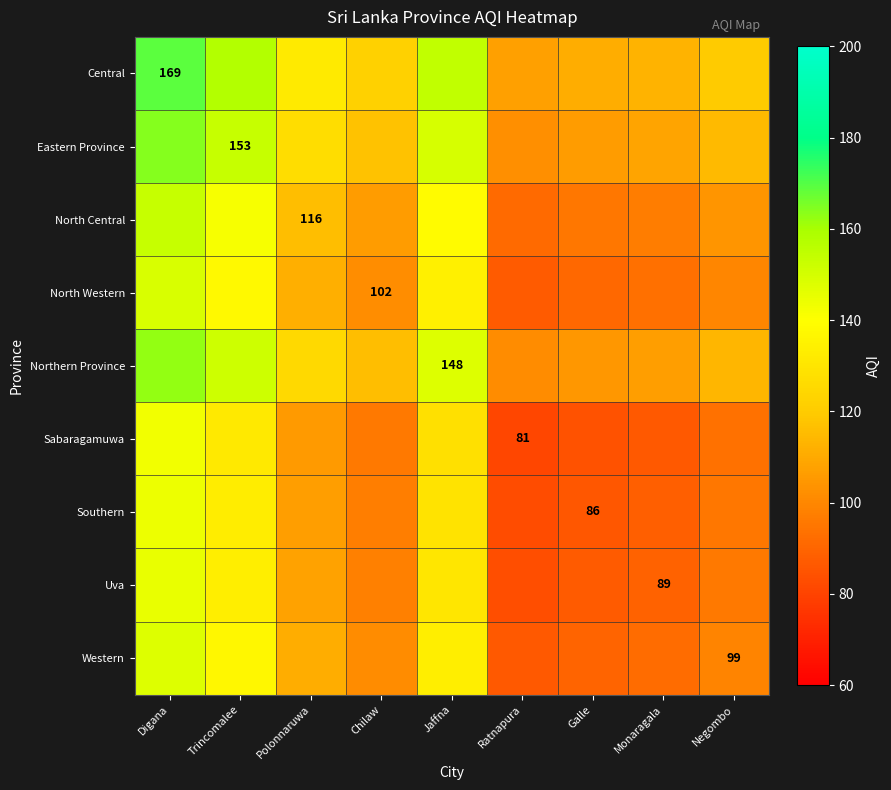

At which label does Western reach its peak?

Digana